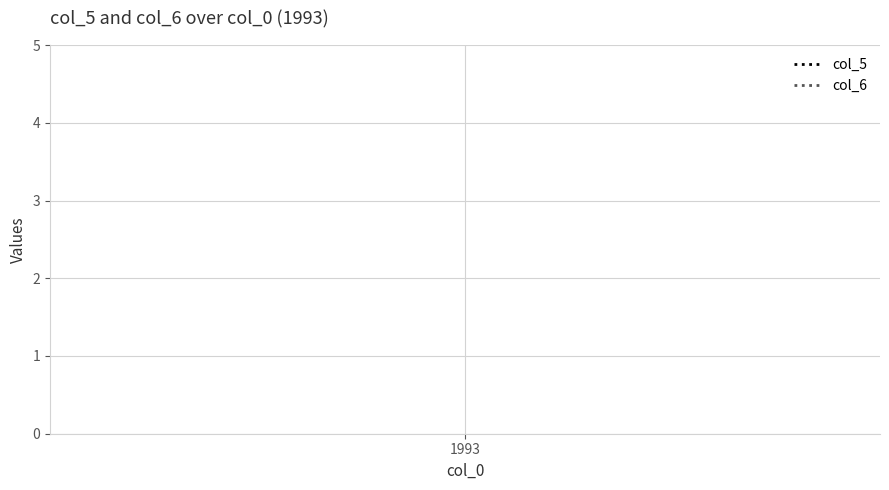

What are all the series names shown in the legend?

col_5, col_6